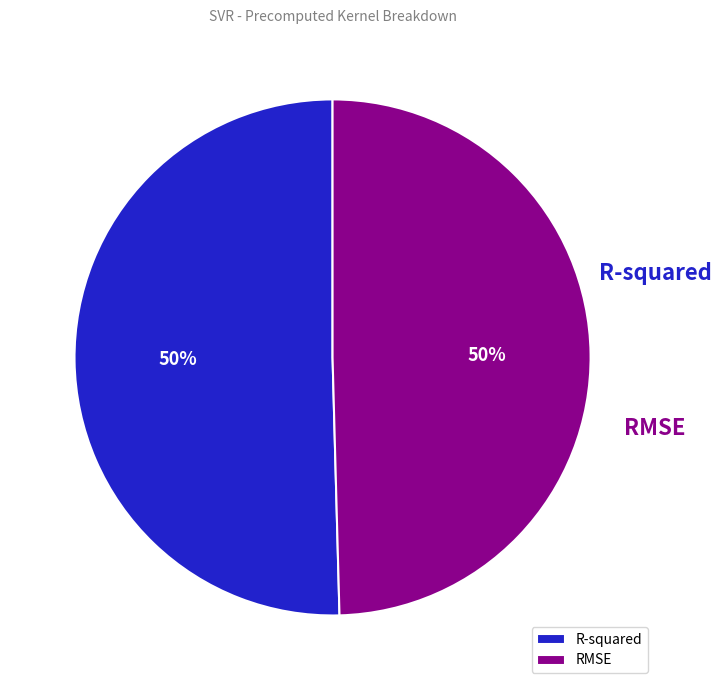

The R-squared slice represents 50% of the pie. True or false?

True